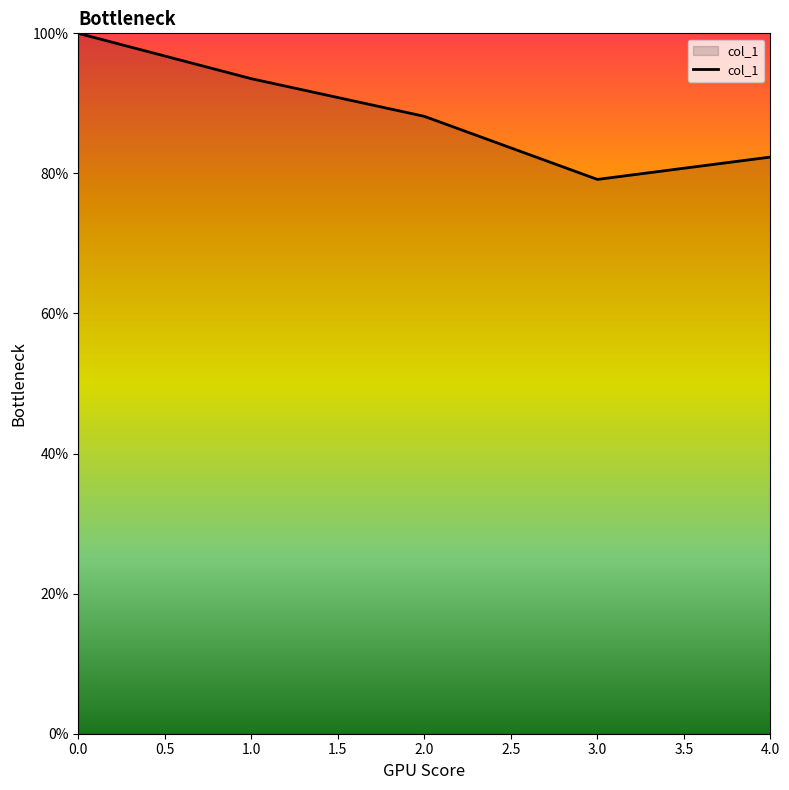

Rank the categories by value from highest to lowest.

0.0, 1.0, 2.0, 4.0, 3.0